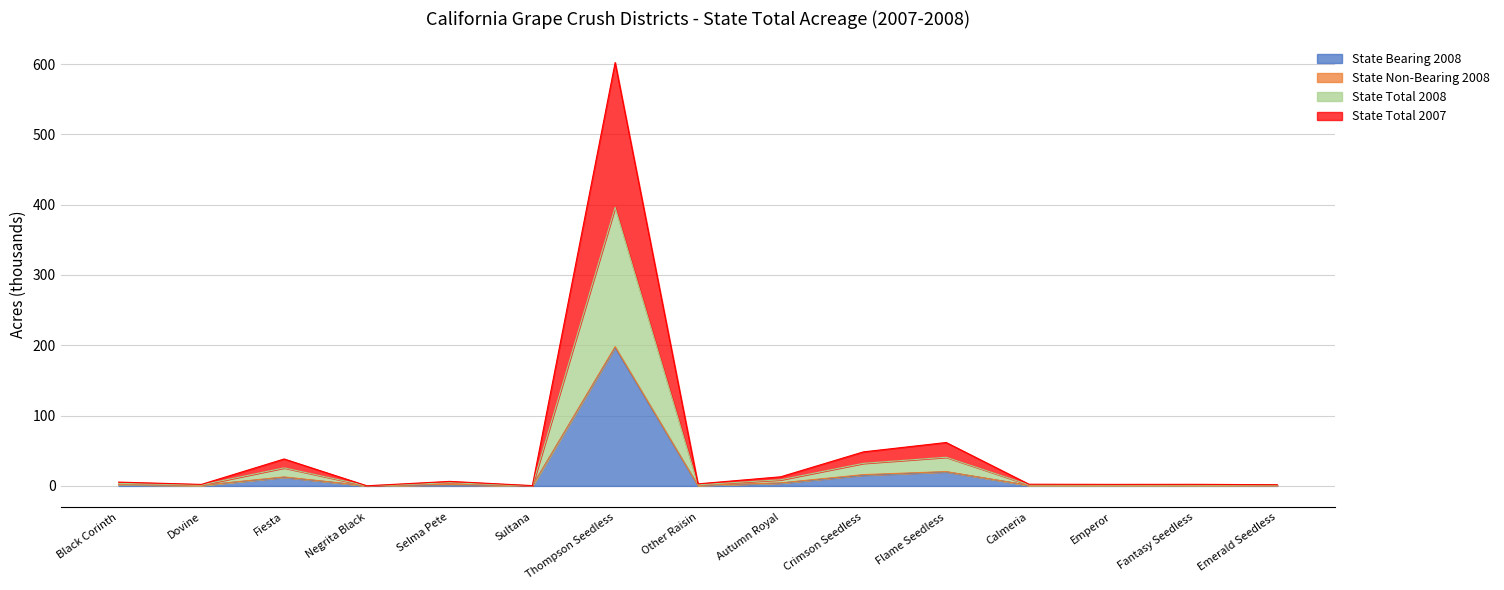

What is the difference between the highest and lowest values at Dovine?

1.4